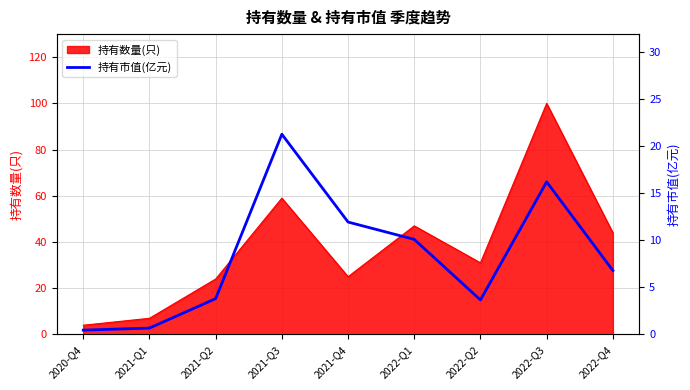

Between 2022-Q1 and 2022-Q2, which is larger?

2022-Q1